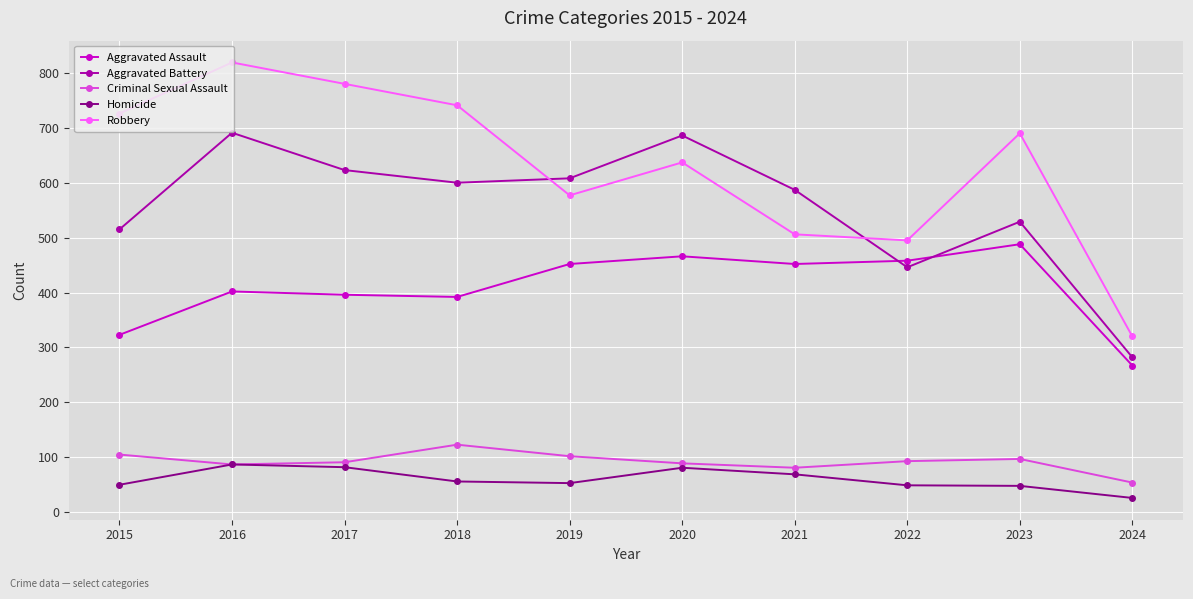

List the series in order of their peak value, highest first.

Robbery, Aggravated Battery, Aggravated Assault, Criminal Sexual Assault, Homicide